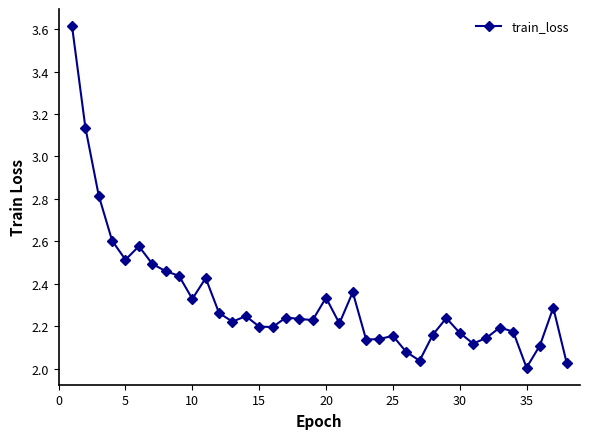

What is the difference between the second highest and second lowest values?

1.1